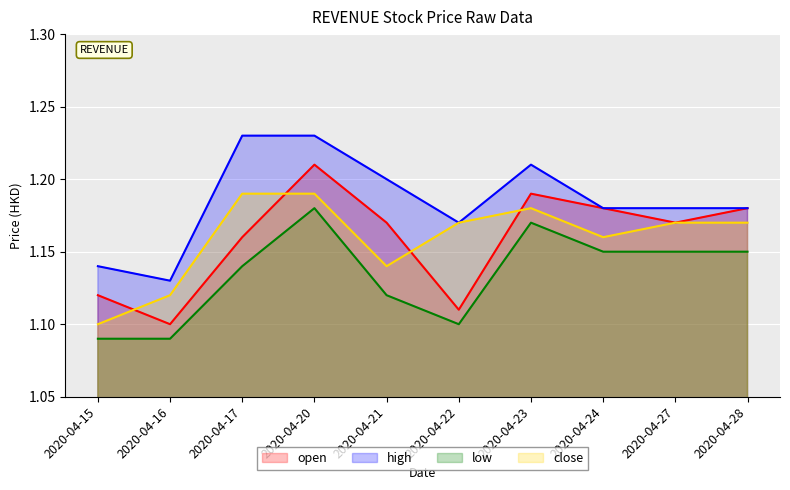

The value of low at 2020-04-15 is 1.7. True or false?

False